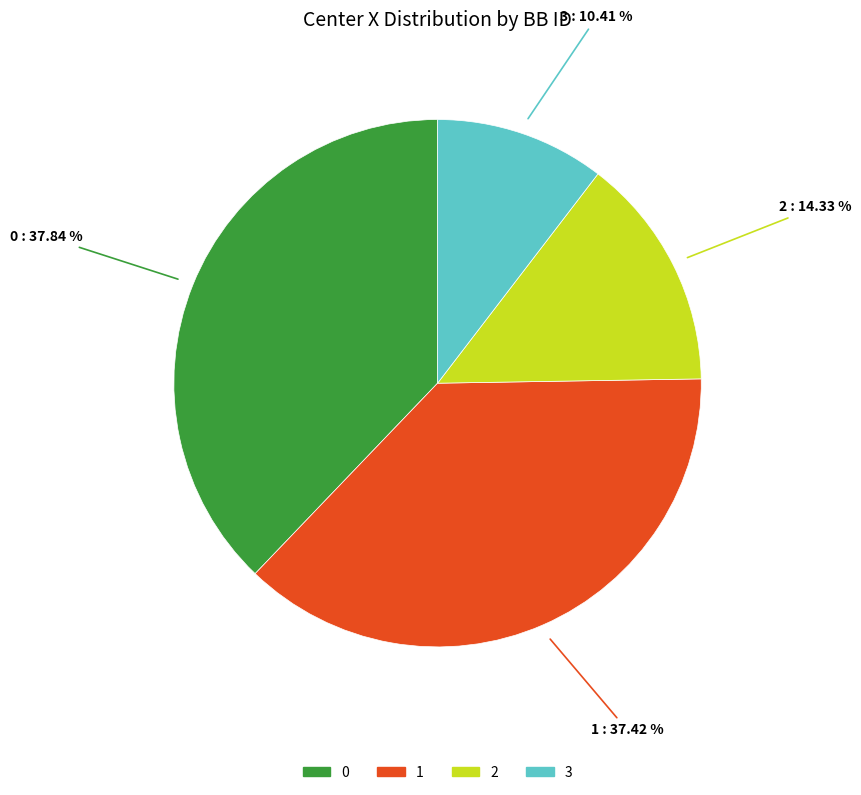

What is the ratio of the value at 2 to the value at 0?

0.4